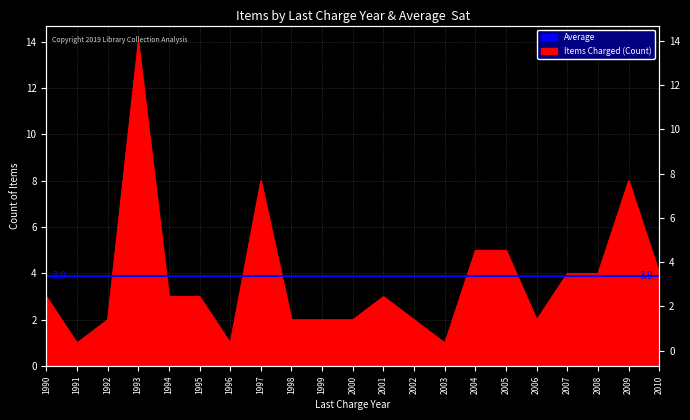

Reading left to right, what are all the values shown in this chart?

1990=3	1991=1	1992=2	1993=14	1994=3	1995=3	1996=1	1997=8	1998=2	1999=2	2000=2	2001=3	2002=2	2003=1	2004=5	2005=5	2006=2	2007=4	2008=4	2009=8	2010=4